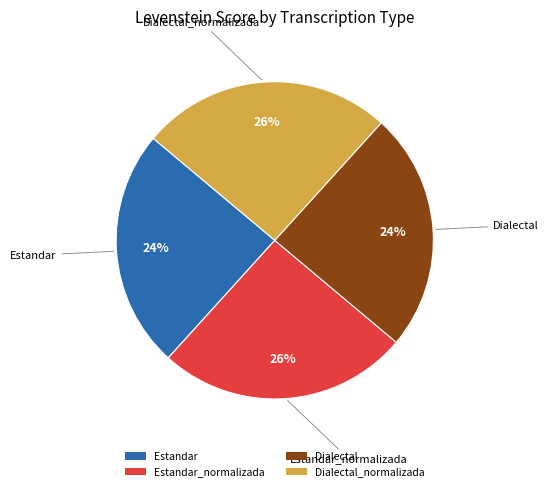

The Dialectal_normalizada slice represents 26% of the pie. True or false?

True